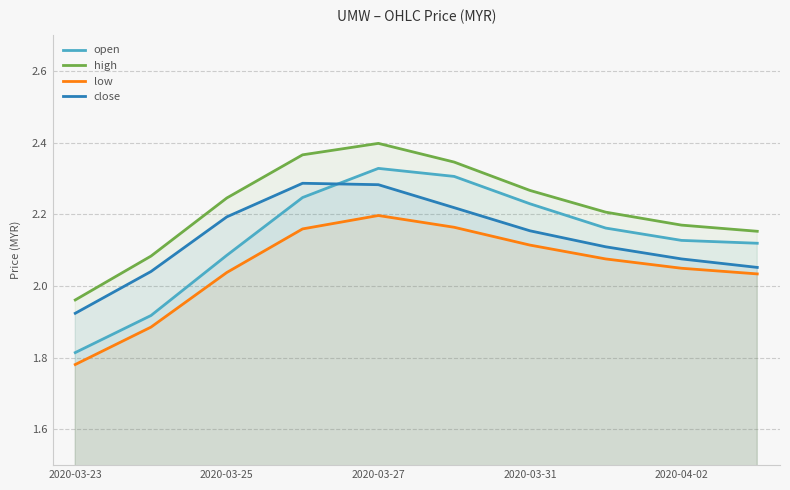

What is the value of the close point at the 1st from the left?

1.9